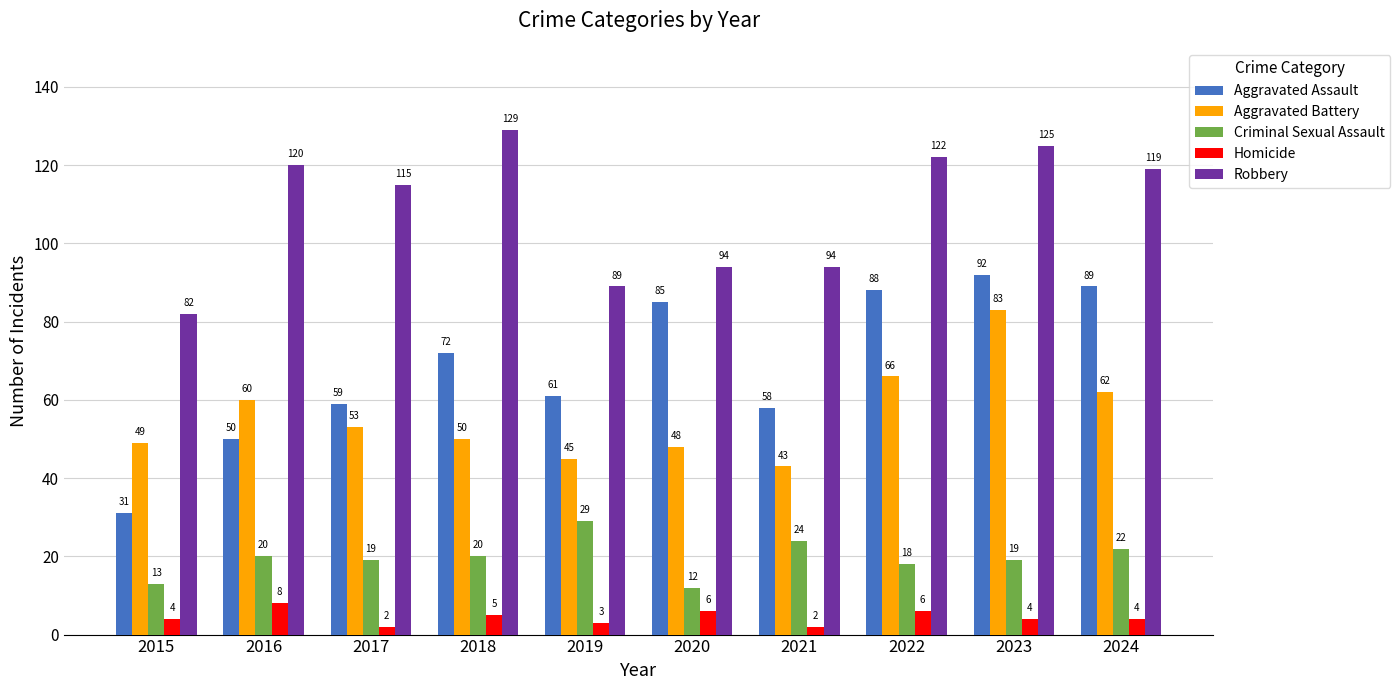

Reading right to left, list all the values displayed in this chart.

Aggravated Assault: 89	92	88	58	85	61	72	59	50	31
Aggravated Battery: 62	83	66	43	48	45	50	53	60	49
Criminal Sexual Assault: 22	19	18	24	12	29	20	19	20	13
Homicide: 4	4	6	2	6	3	5	2	8	4
Robbery: 119	125	122	94	94	89	129	115	120	82